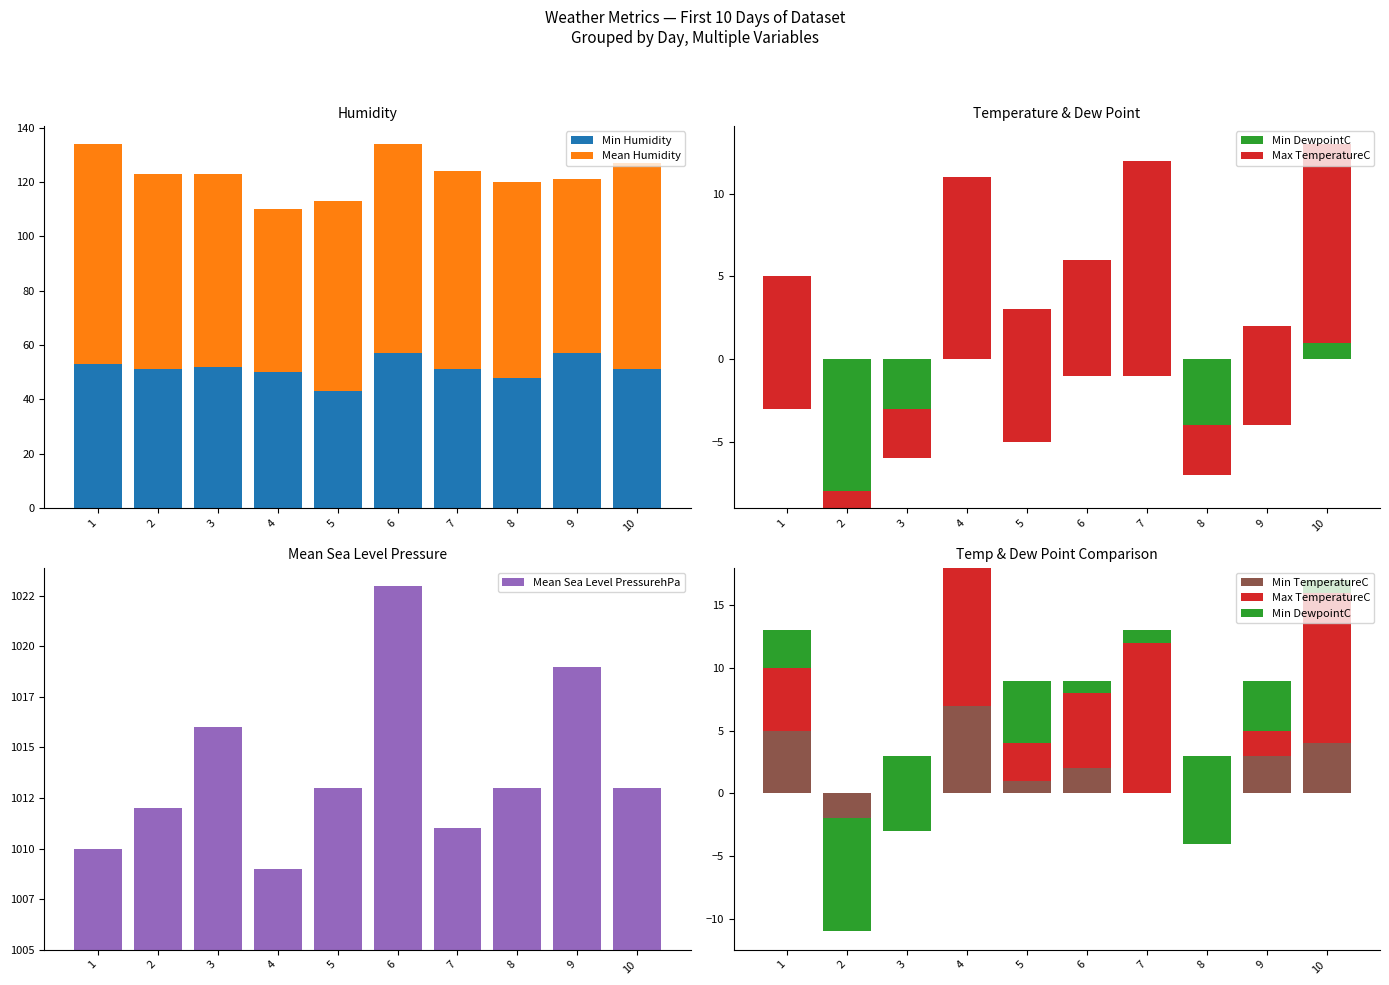

What are all the series names shown in the legend?

Min Humidity, Mean Humidity, Min DewpointC, Max TemperatureC, Mean Sea Level PressurehPa, Min TemperatureC